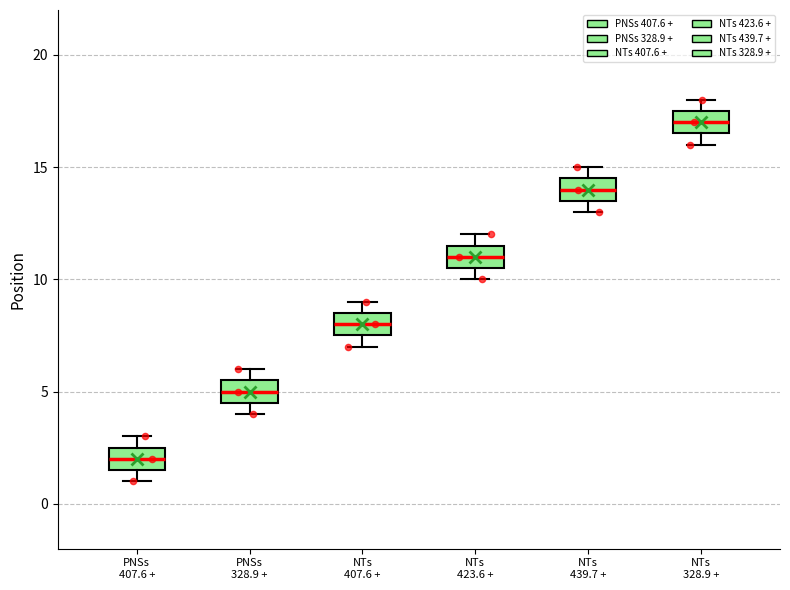

Reading left to right, transcribe this box plot: for each box, give where its median line is, the range the box spans, and where its two whiskers end, as read against the y-axis. The values are not printed on the chart, so give them approximately, as read against the axis.

PNSs 407.6 +: median 2.0, box 1.5 to 2.5, whiskers 1.0 to 3.0
PNSs 328.9 +: median 5.0, box 4.5 to 5.5, whiskers 4.0 to 6.0
NTs 407.6 +: median 8.0, box 7.5 to 8.5, whiskers 7.0 to 9.0
NTs 423.6 +: median 11.0, box 10.5 to 11.5, whiskers 10.0 to 12.0
NTs 439.7 +: median 14.0, box 13.5 to 14.5, whiskers 13.0 to 15.0
NTs 328.9 +: median 17.0, box 16.5 to 17.5, whiskers 16.0 to 18.0